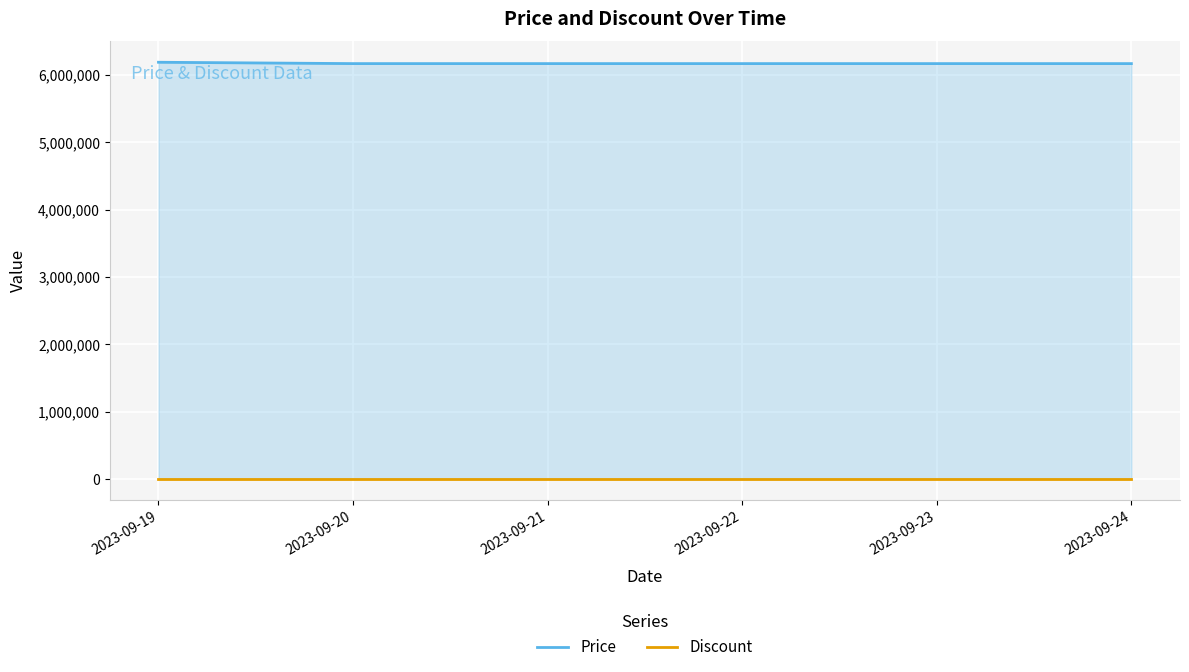

What is the difference between the maximum and second lowest values in the Price series?

20000